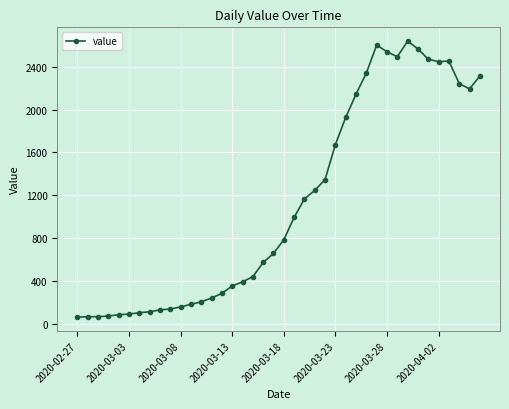

How many data points does each series have?

40